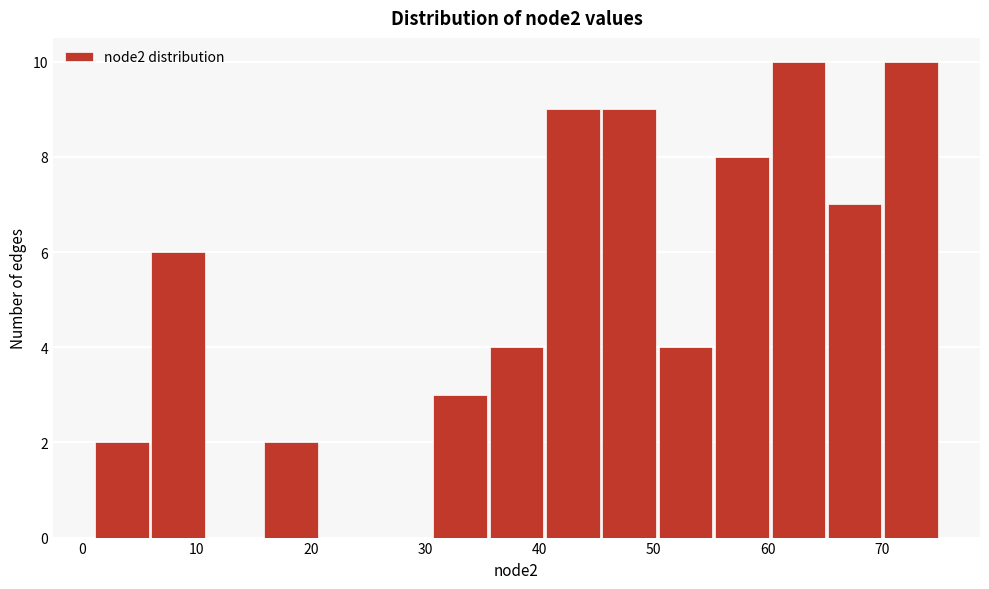

How tall is the bar that spans 70 to 75 on the x-axis? Neither the bar edges nor the heights are printed on the chart, so give them approximately, as read against the axes.

10